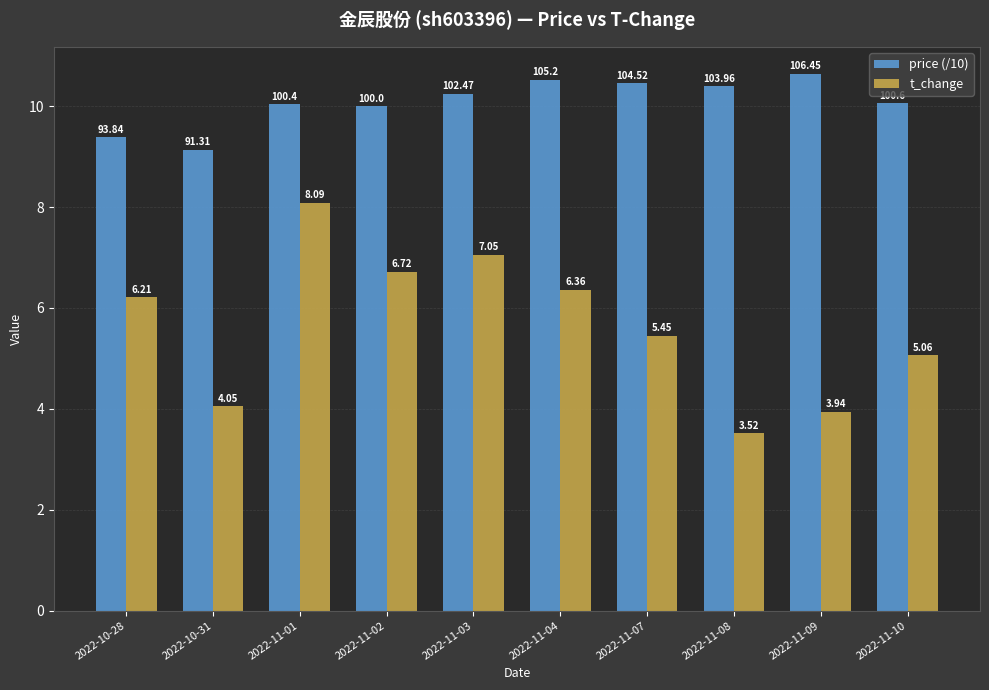

At which category is the sum across all series the highest?

2022-11-01